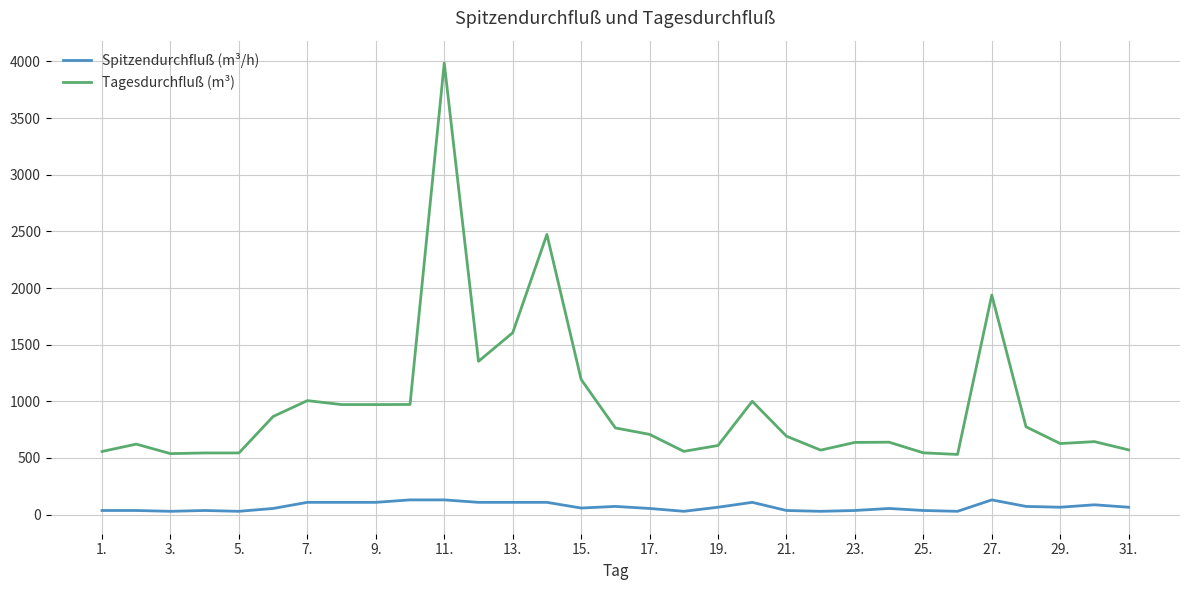

True or false: Tagesdurchfluß (m³) and Spitzendurchfluß (m³/h) cross at least once.

False